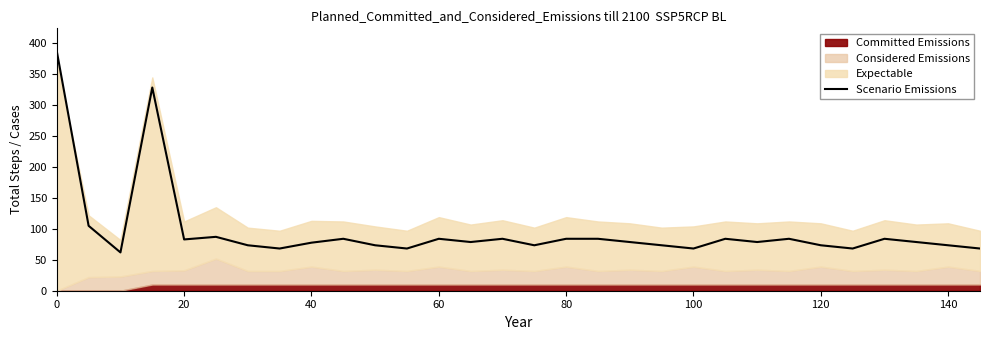

Is it true that Scenario Emissions equals 37.9 at 100?

False